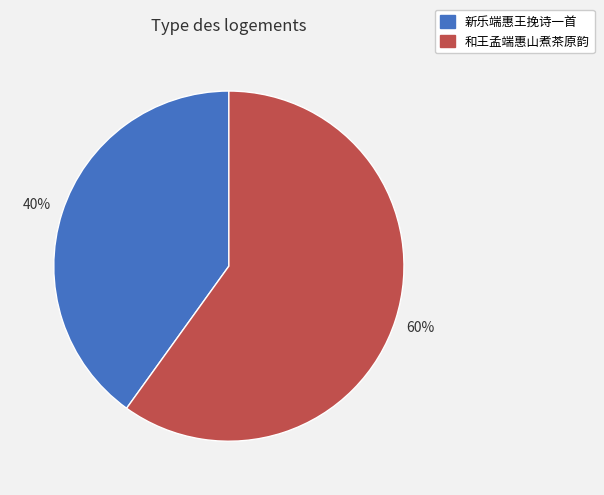

The 新乐端惠王挽诗一首 slice represents 40% of the pie. True or false?

True